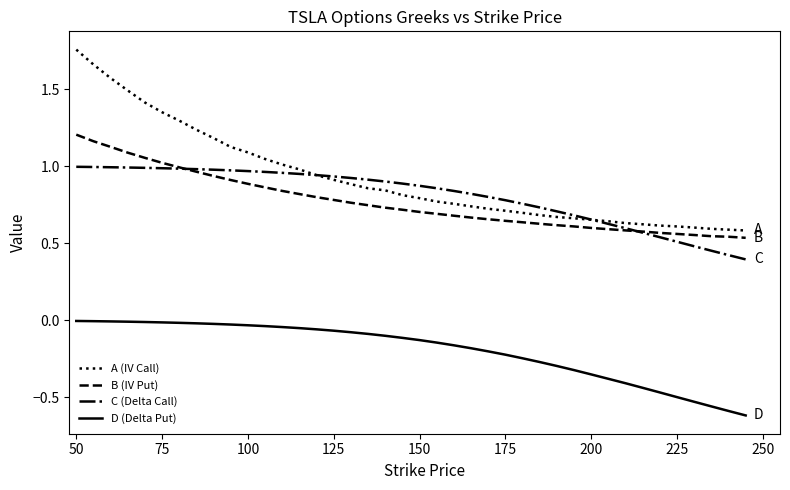

Which series has the largest total across all categories?

A (IV Call)